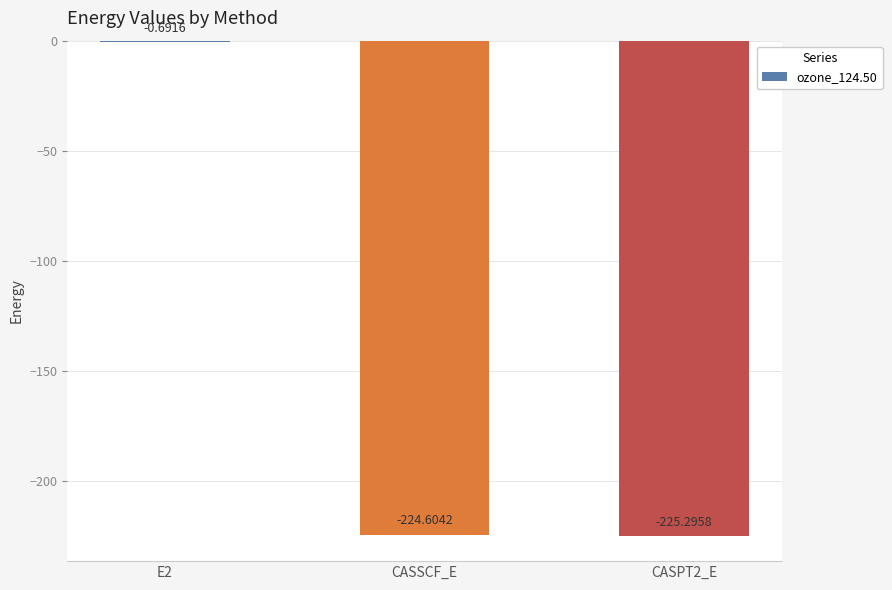

Where is the data nearest to the value -112?

E2